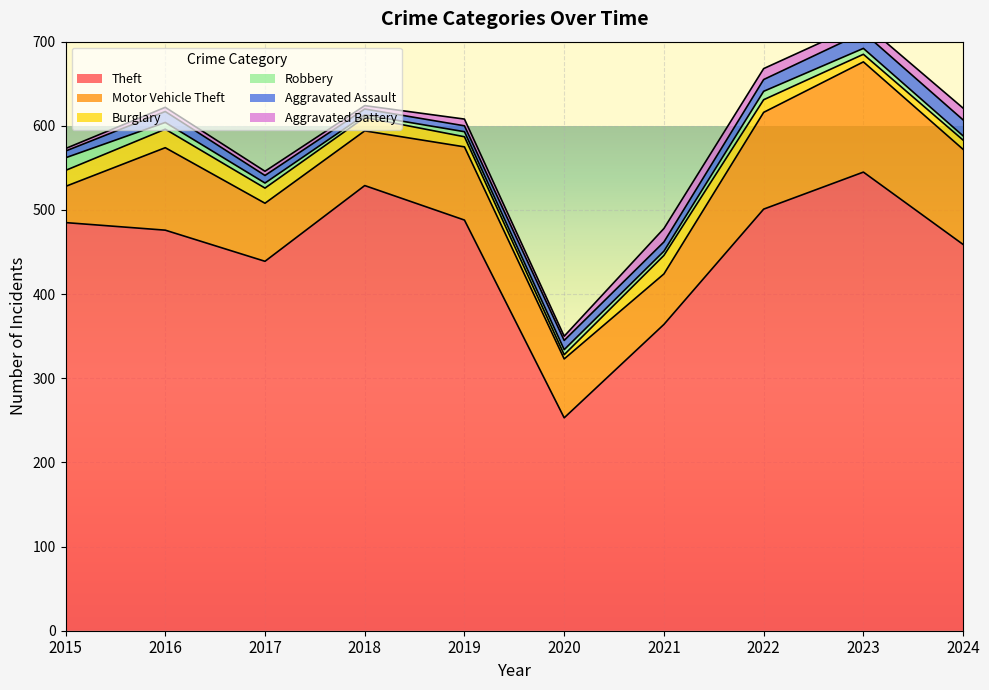

What is the maximum value shown in the chart?

545